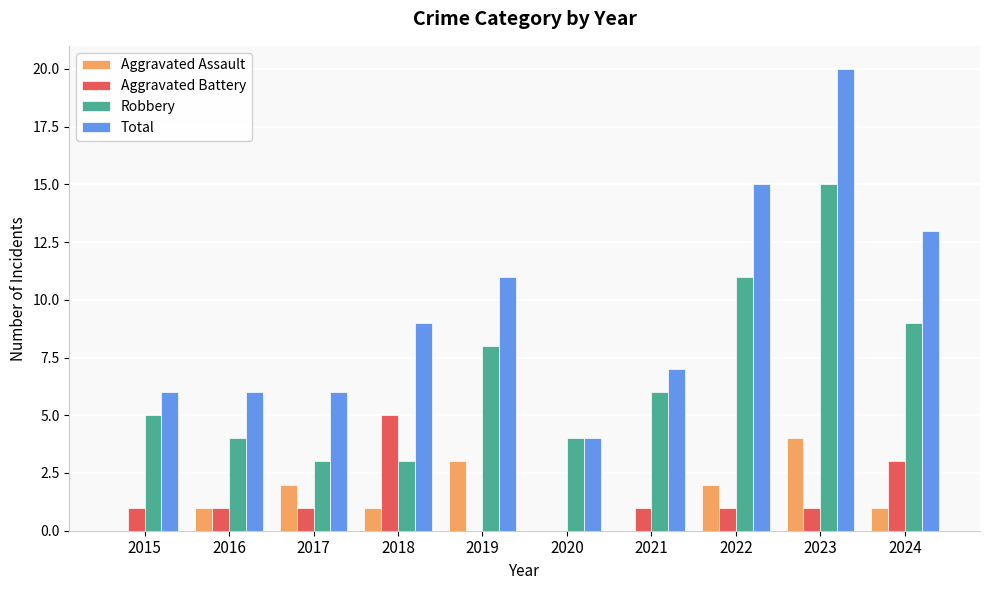

True or false: Aggravated Assault has a value of 1 at 2024.

True